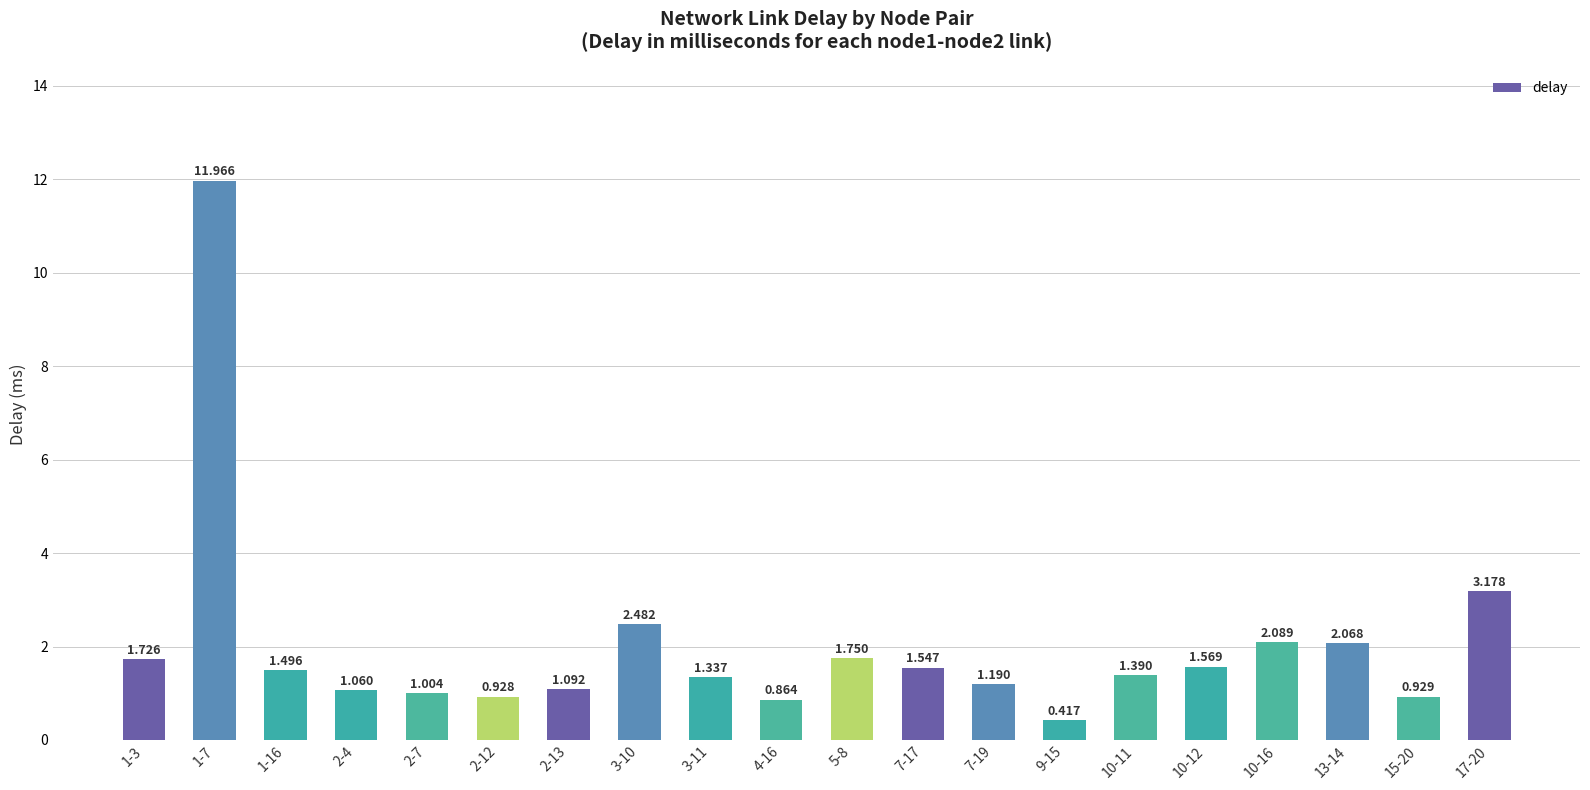

How many values exceed 1?

16